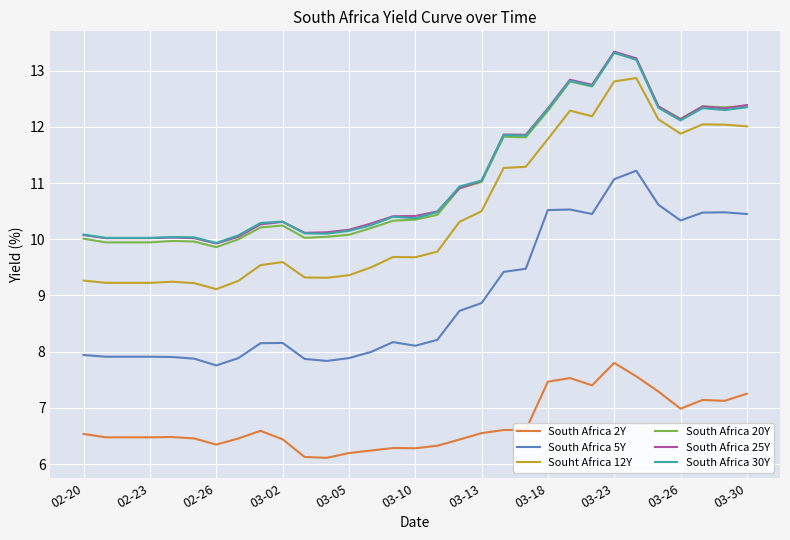

Which series has the widest spread of values?

Souht Africa 12Y